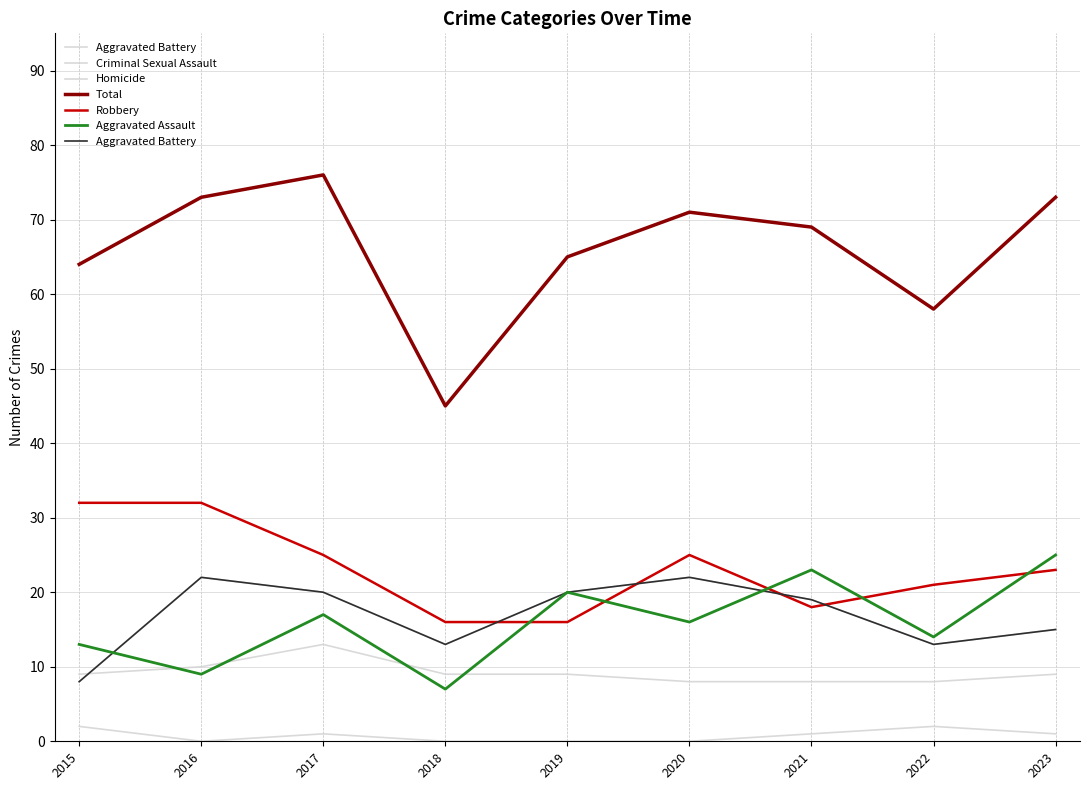

True or false: Aggravated Assault and Total cross at least once.

False